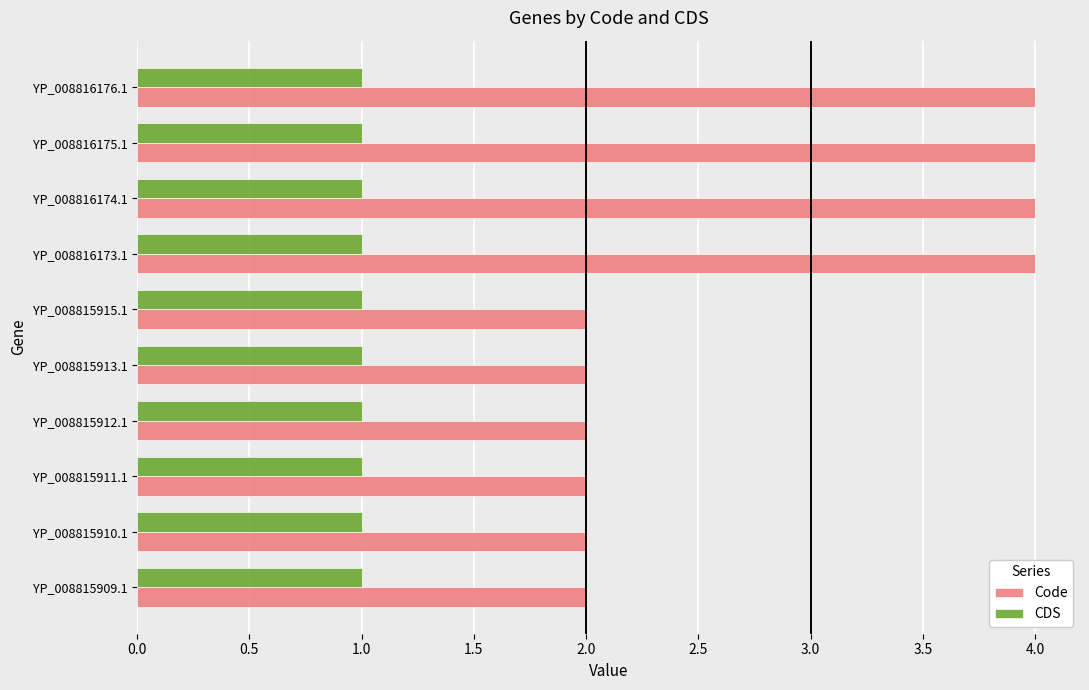

What is the highest value of the Code series?

4